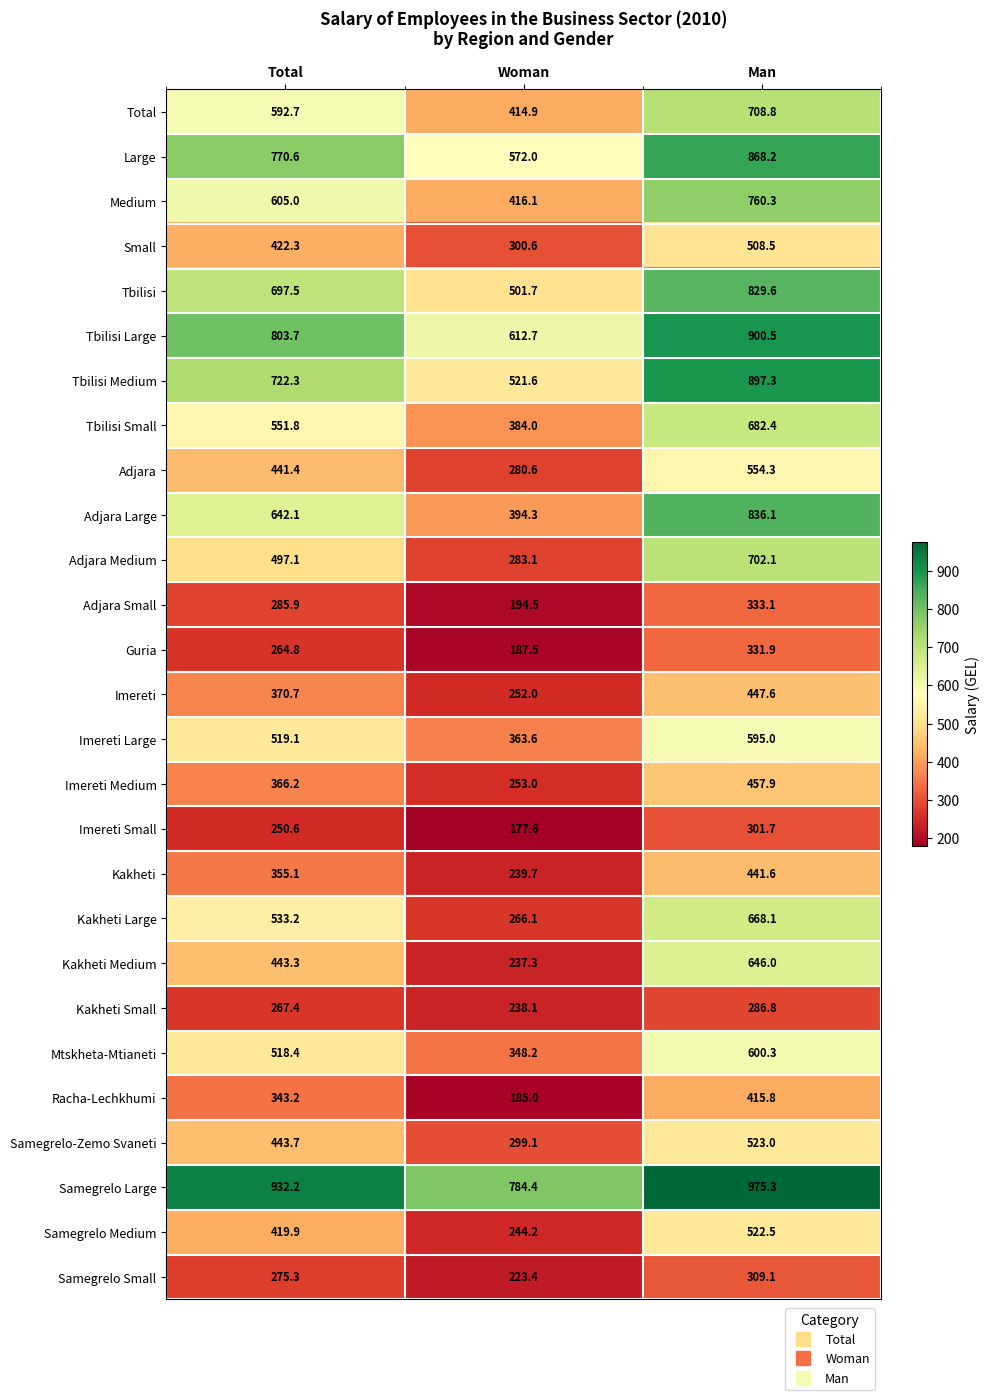

What is the sum of the Kakheti Large values at Man and Total?

1201.3